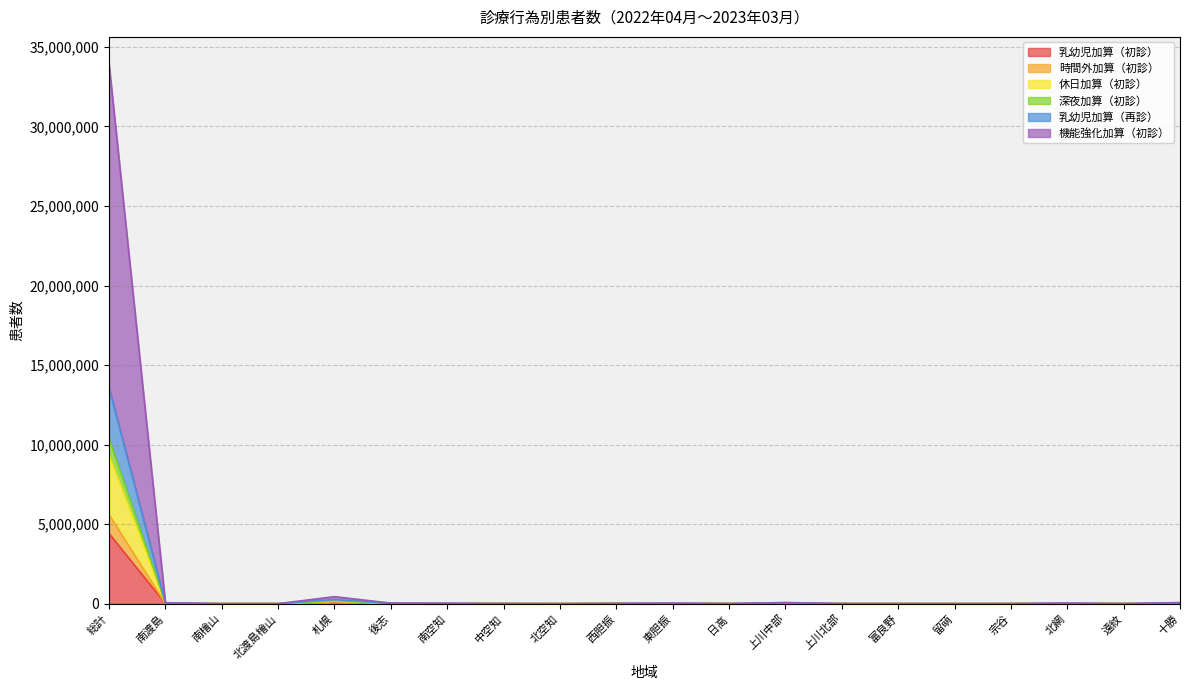

Reading left to right, transcribe all the data shown in this chart.

乳幼児加算（初診）: 4412895	8886	145	803	92737	4862	4195	2284	602	4873	6513	1508	13387	2055	1689	871	1729	6931	667	12386
時間外加算（初診）: 9335746	22613	818	1634	170272	11115	9943	4222	1249	9890	12991	3097	25593	3872	2240	1619	2788	12938	2344	23686
休日加算（初診）: 33932830	63756	924	3194	441645	35203	25037	8452	1688	15139	31826	6296	74769	5571	5672	3390	4311	36862	5050	73003
深夜加算（初診）: 10379839	26384	879	1784	189465	12652	10611	4800	1367	11235	15123	3428	28442	4139	2445	1779	3035	14224	2704	26157
乳幼児加算（再診）: 5597946	9892	372	937	113804	5133	5992	2648	757	5892	7210	1904	15666	3064	1731	1128	2090	7847	795	15321
機能強化加算（初診）: 13568834	31531	924	2346	257950	16233	13622	5956	1688	13882	18632	4565	37543	4749	3896	1937	3620	19077	3065	35806